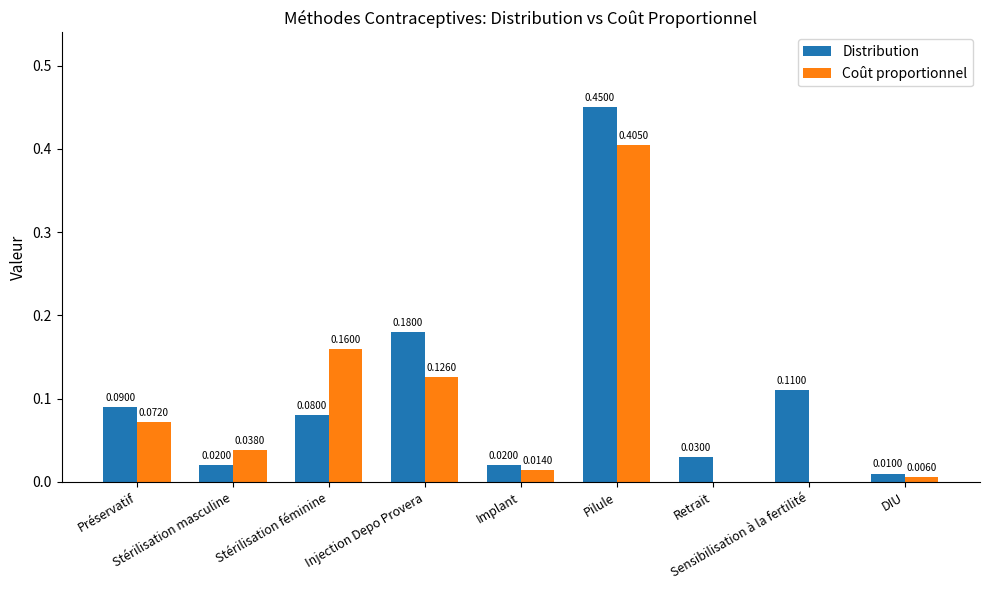

What is the sum of all Distribution values?

1.0